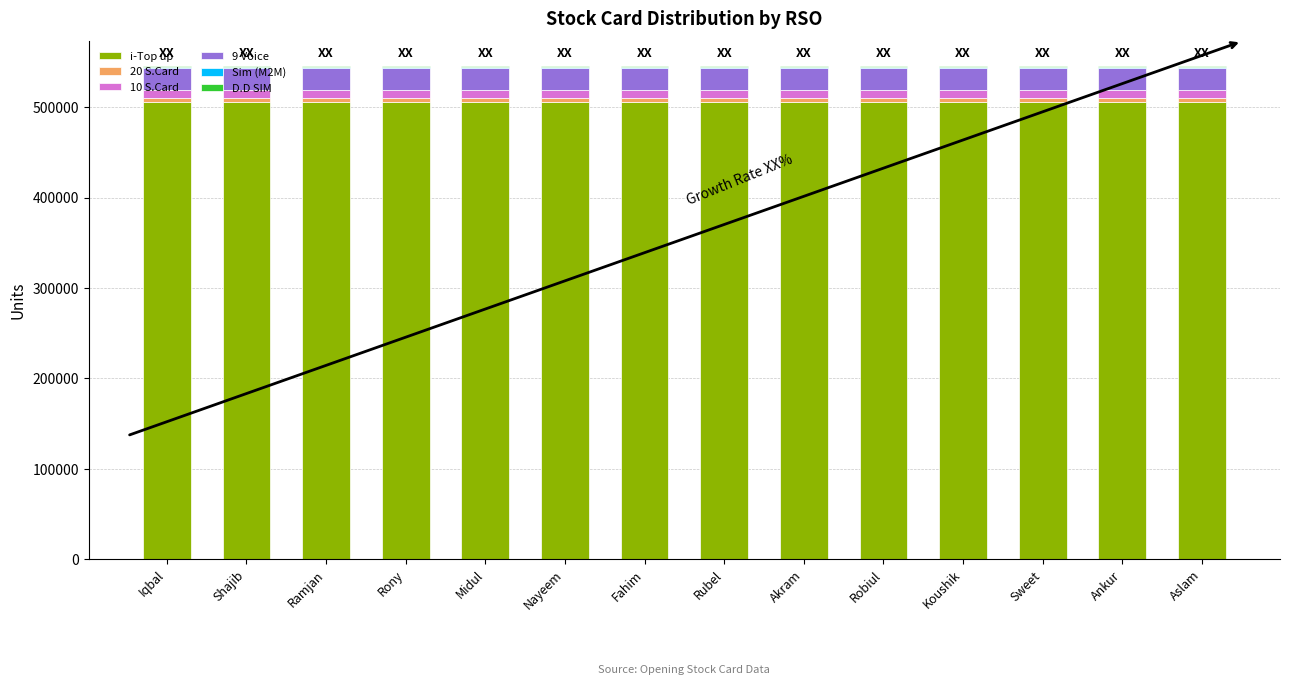

The value of i-Top up at Aslam is 269177. True or false?

False